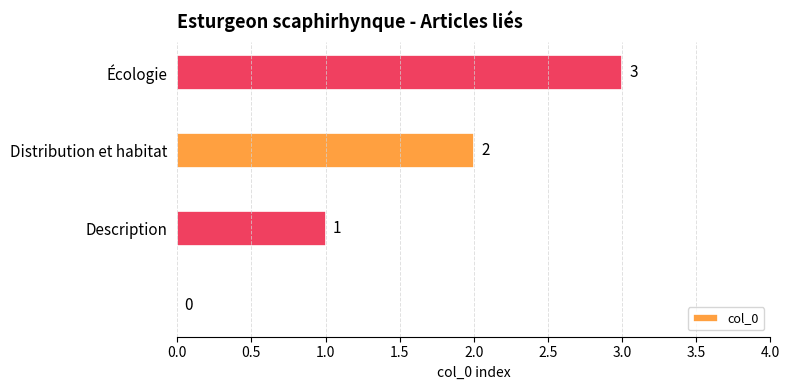

How many values are between 1 and 3?

3